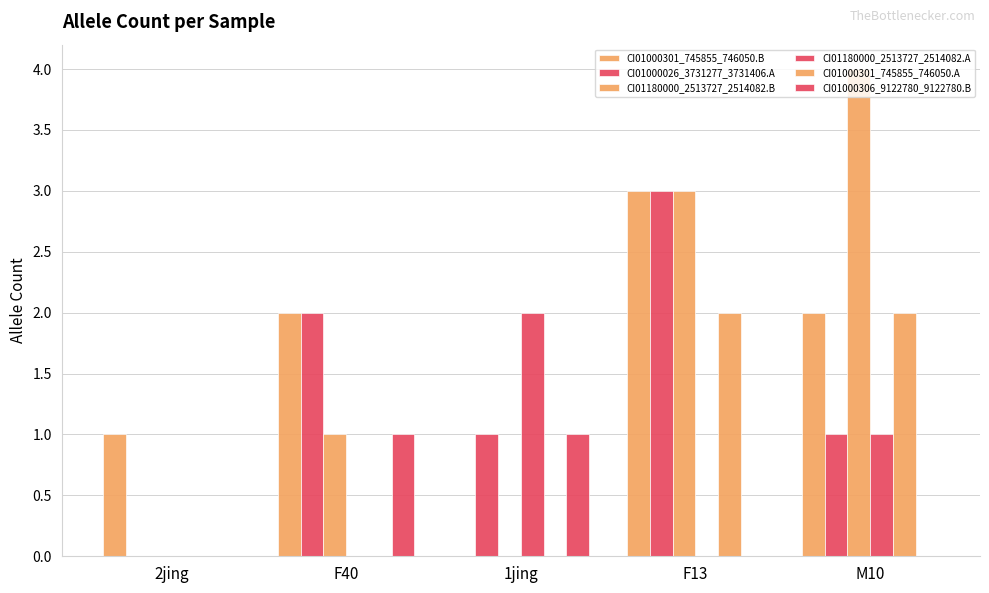

How many categories are shown in the chart?

5